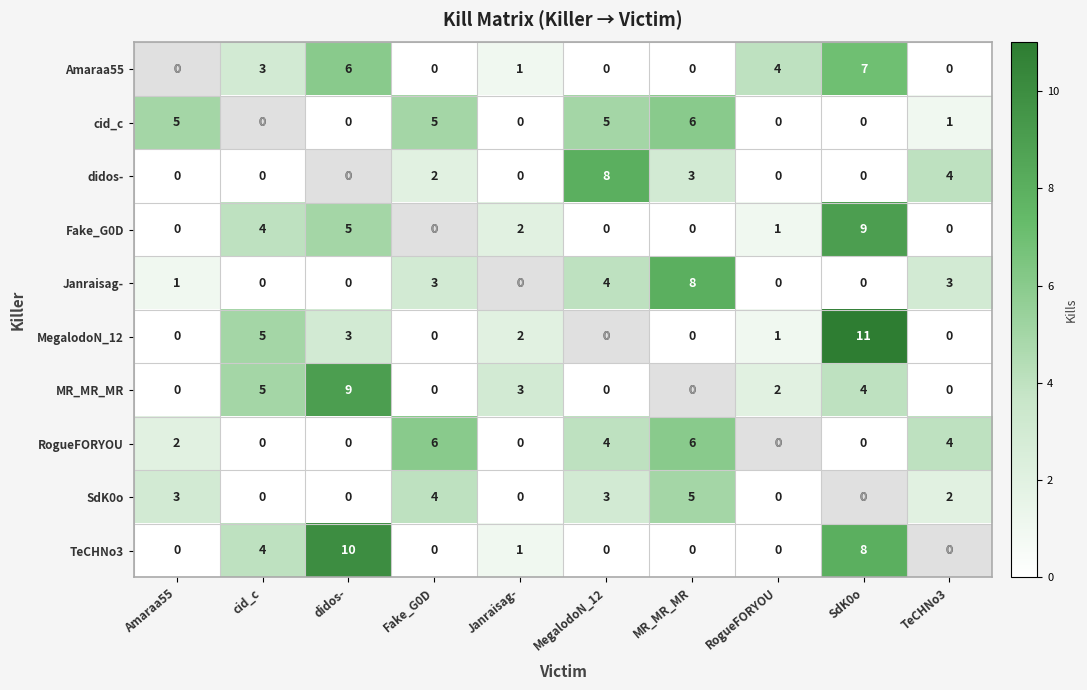

What is the difference between the second highest and second lowest values in the TeCHNo3 series?

8